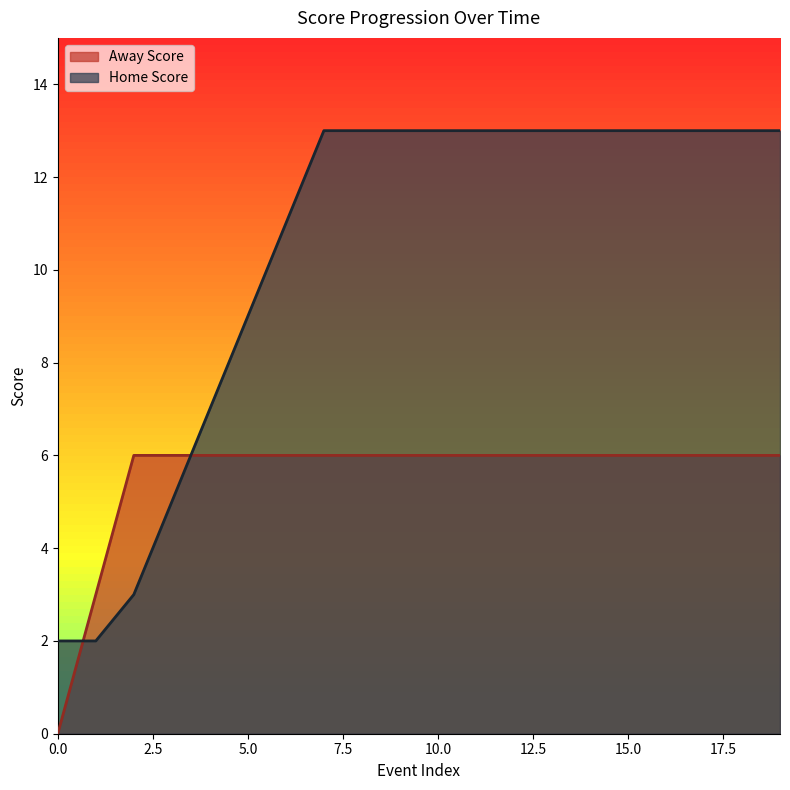

Count the number of data series in this chart.

2